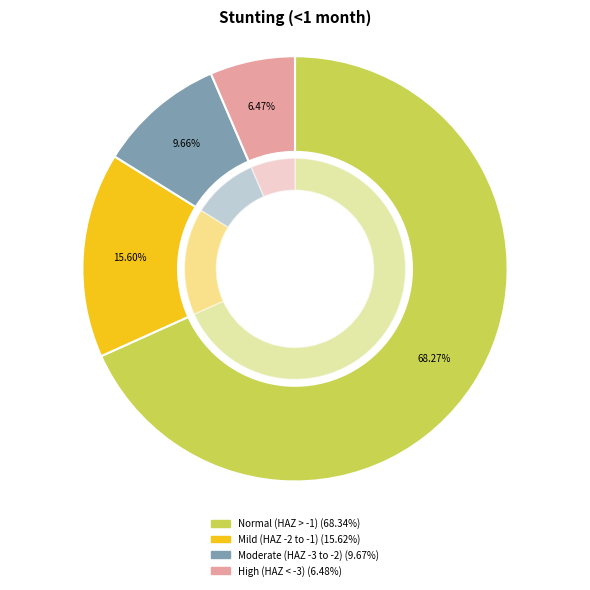

What is the largest slice in the pie chart?

Normal (HAZ-score > -1)